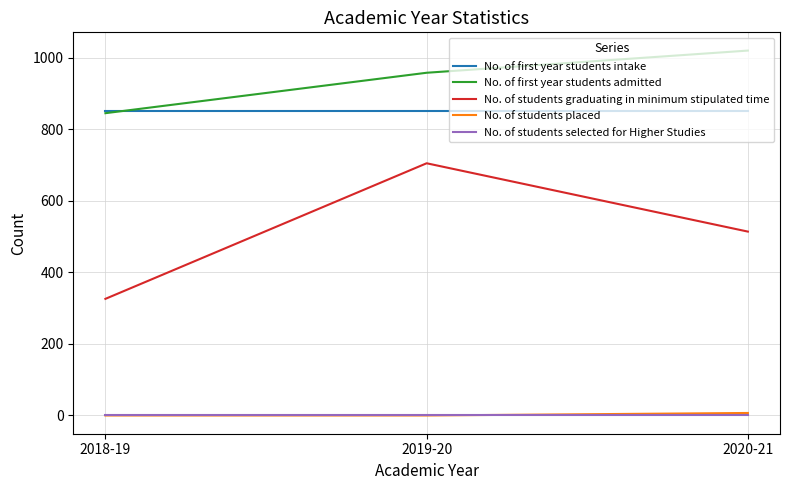

Read the No. of first year students intake value at 2019-20.

850